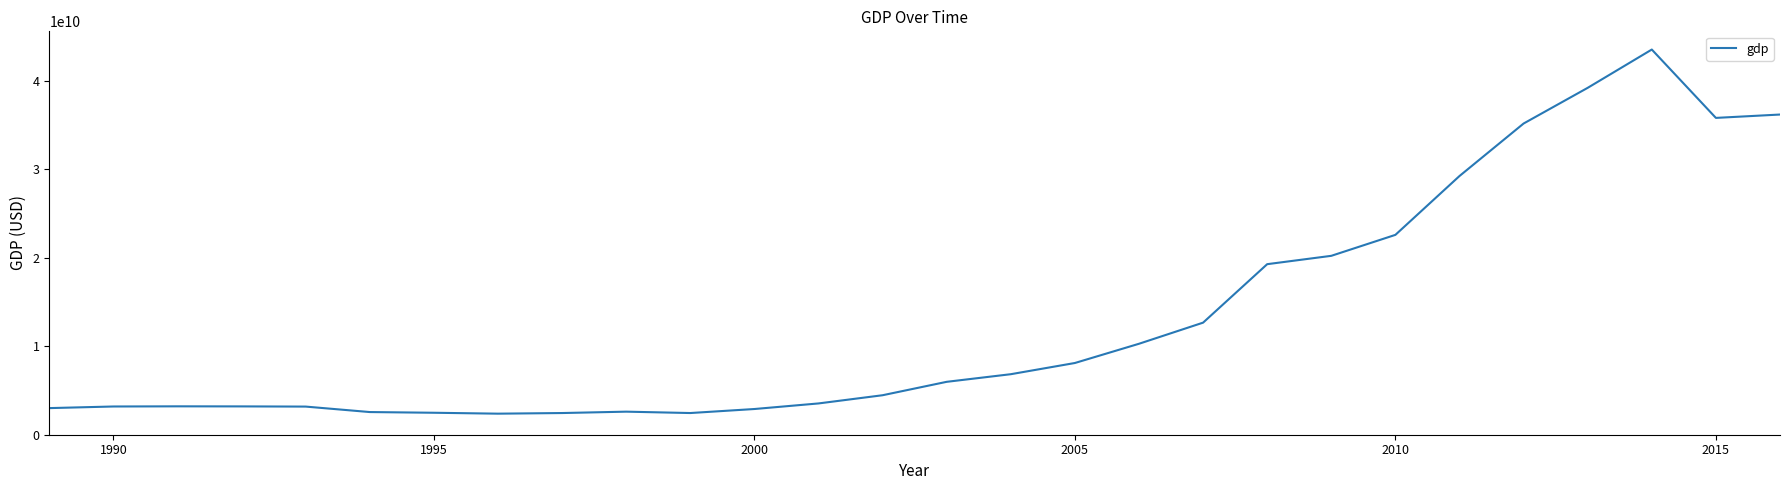

What is the minimum value shown in the chart?

2379281768.0